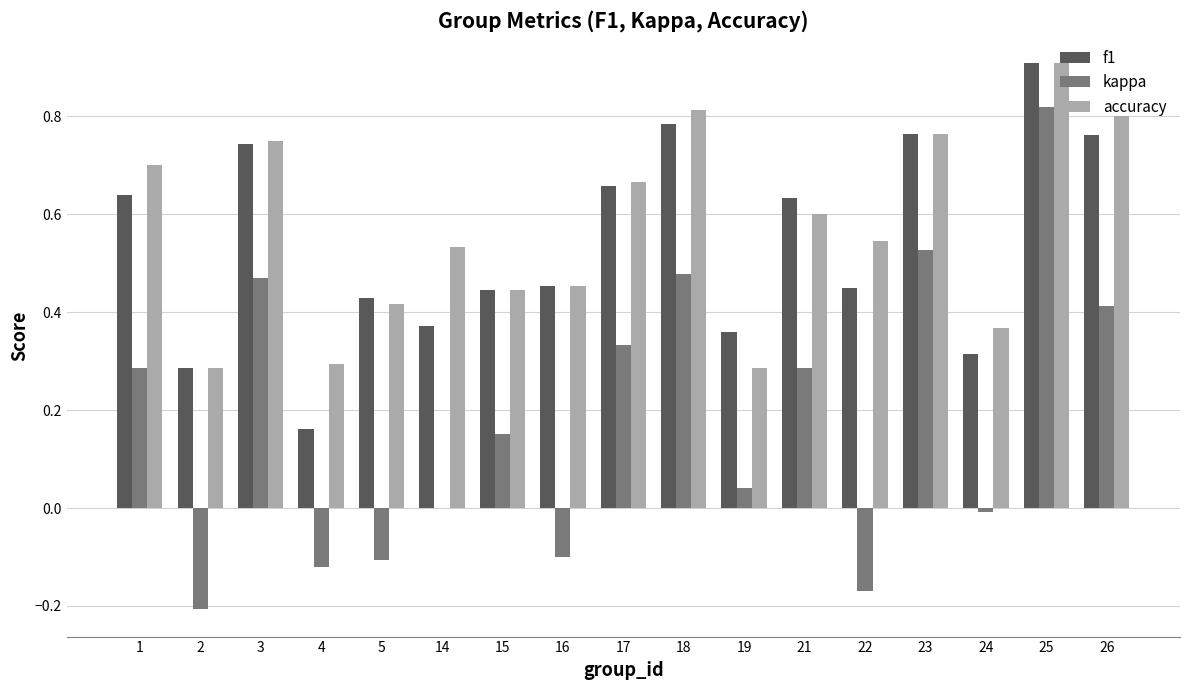

Between 17 and 22, which series saw the biggest shift?

kappa